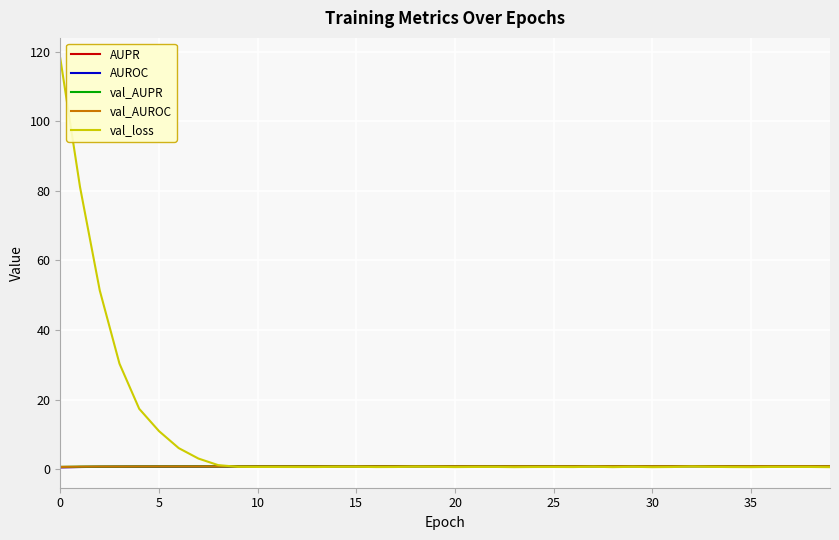

What is the average value of the val_AUROC series?

0.8